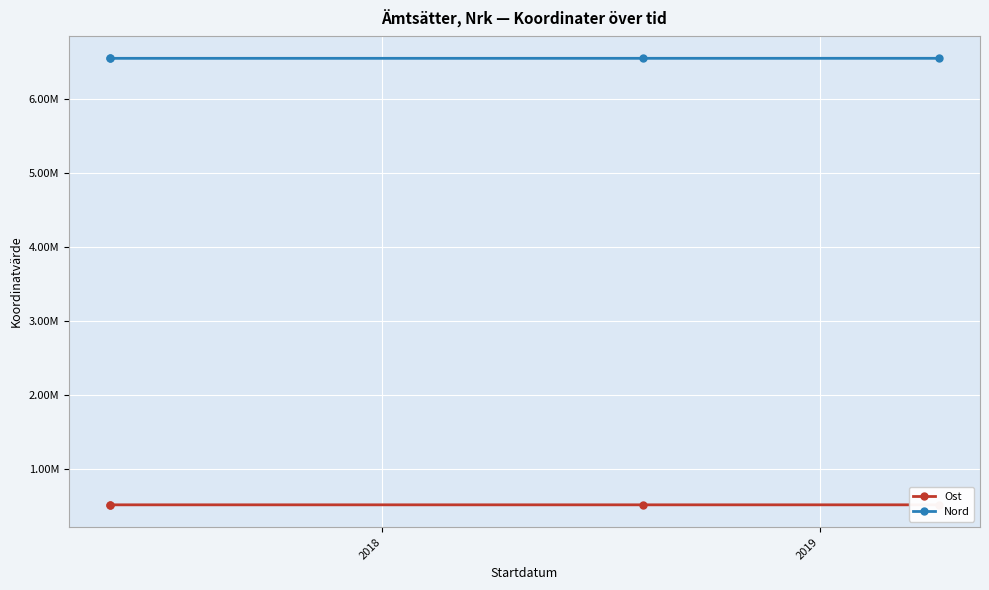

At 2019, list the series in order from smallest to largest.

Ost, Nord